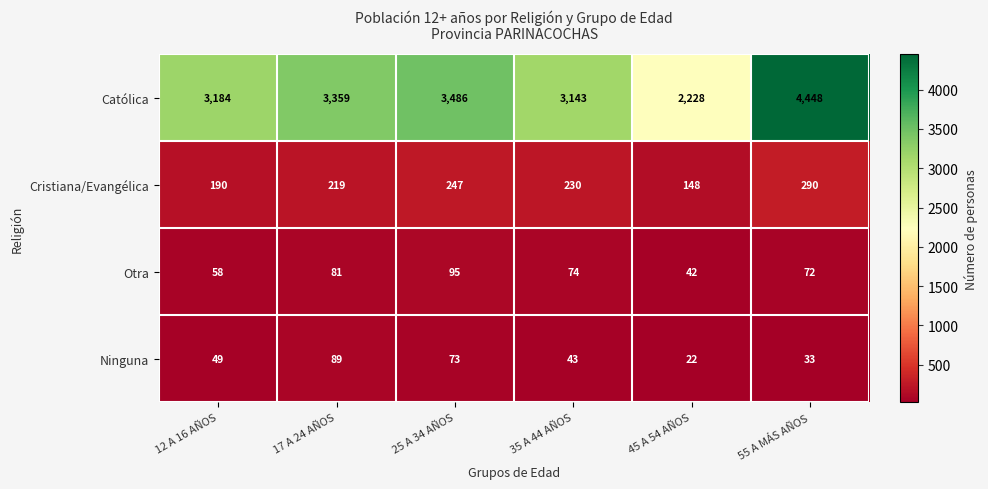

Count the number of categories in the chart.

6